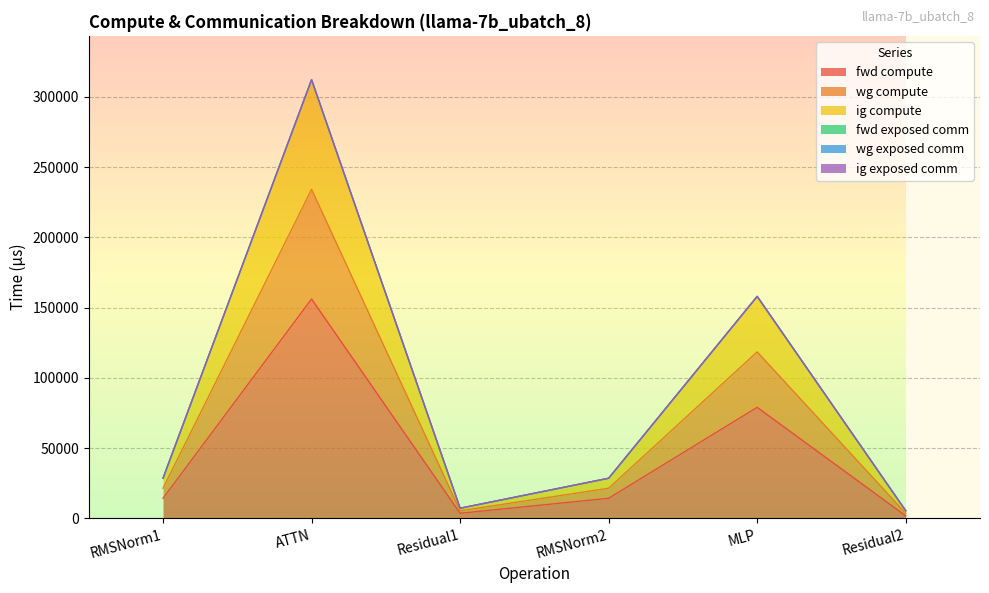

At which category does the chart reach its minimum across all series?

Residual2